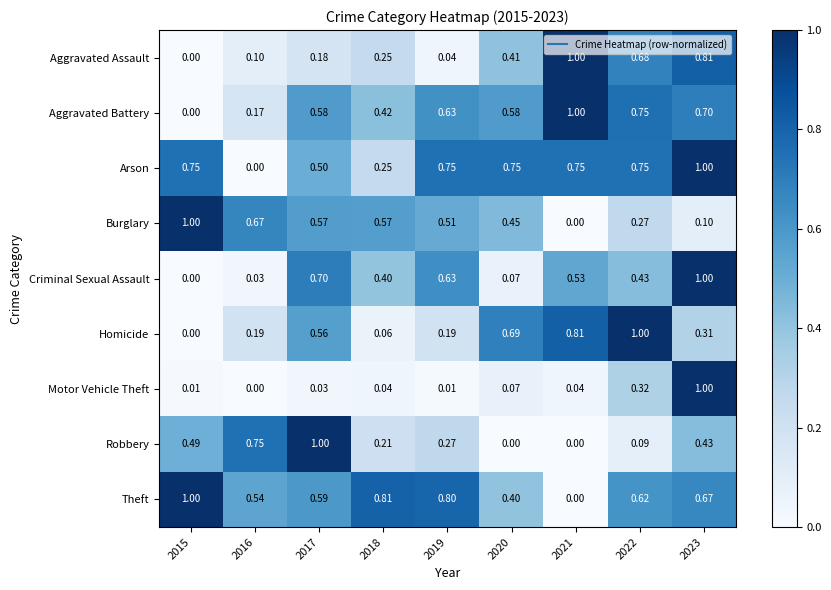

Is the value of Aggravated Assault at 2021 greater than the value of Homicide at 2021?

Yes